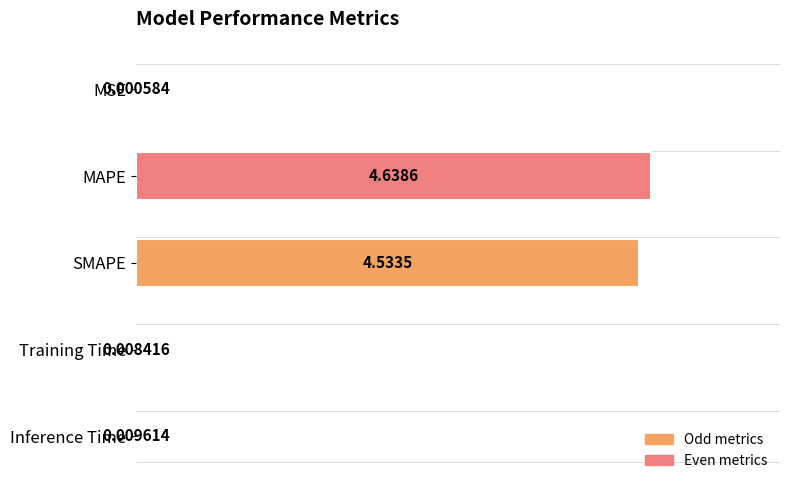

What is the sum of all values?

9.2